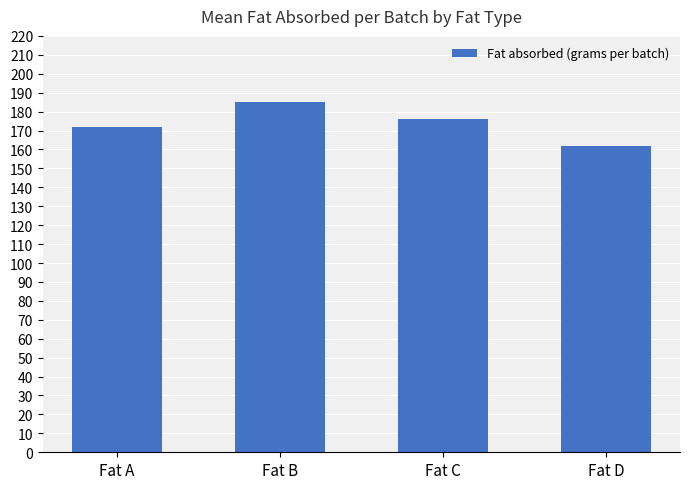

What is the average value?

174